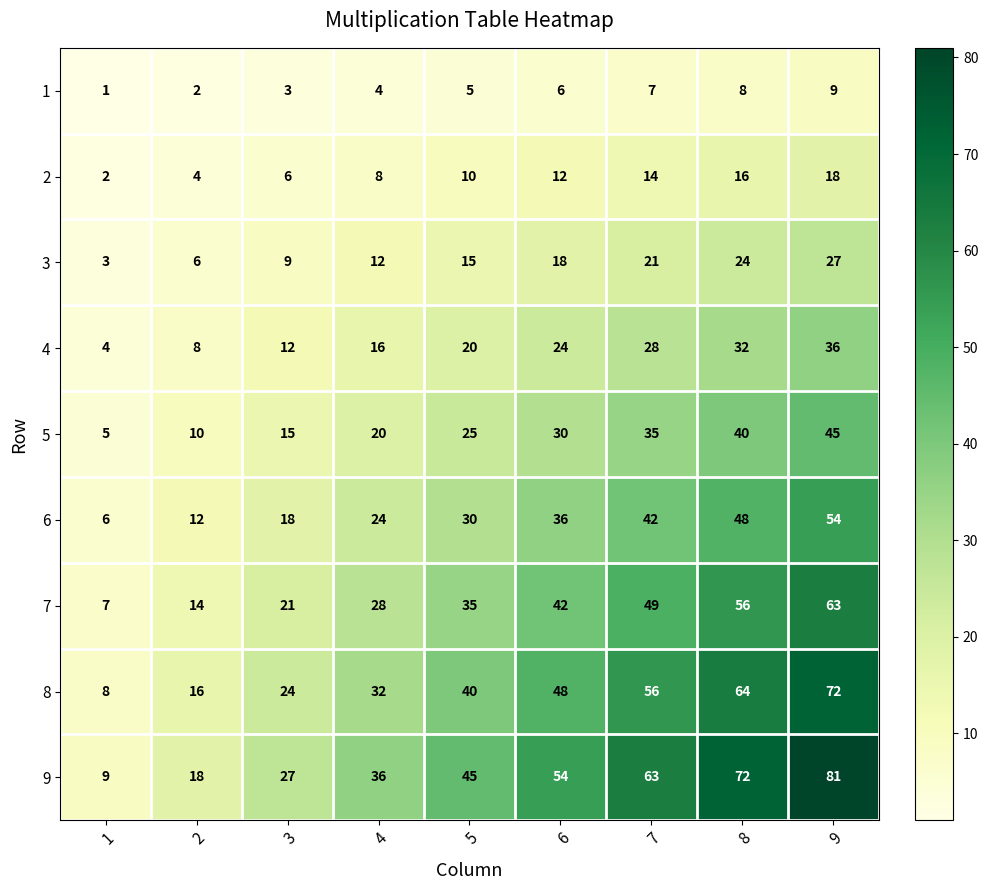

True or false: 3 has a value of 3 at 1.

True